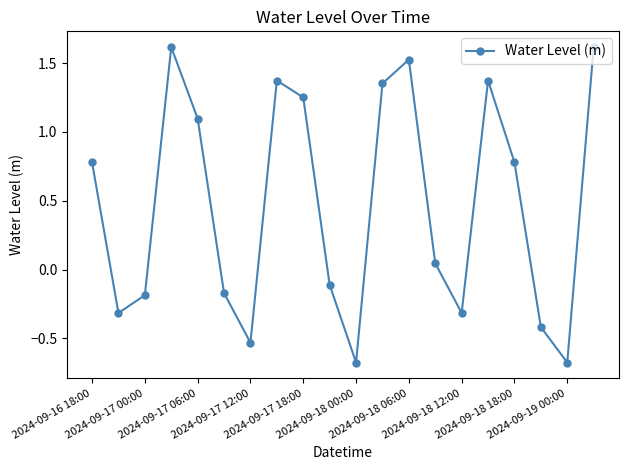

What is the difference between the maximum and minimum values?

2.3